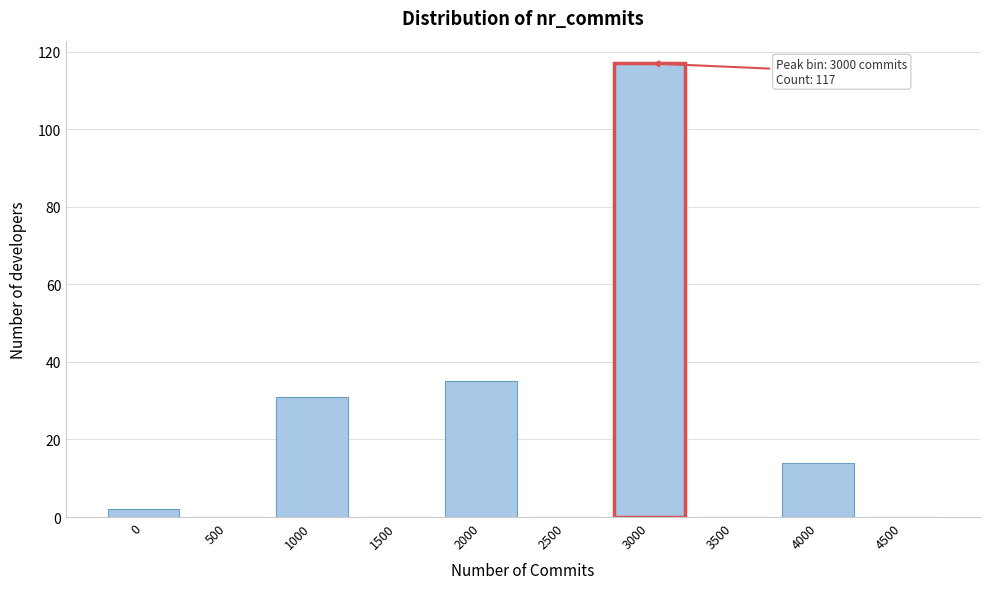

Reading left to right, what are all the values shown in this chart?

0=2	500=0	1000=31	1500=0	2000=35	2500=0	3000=117	3500=0	4000=14	4500=0